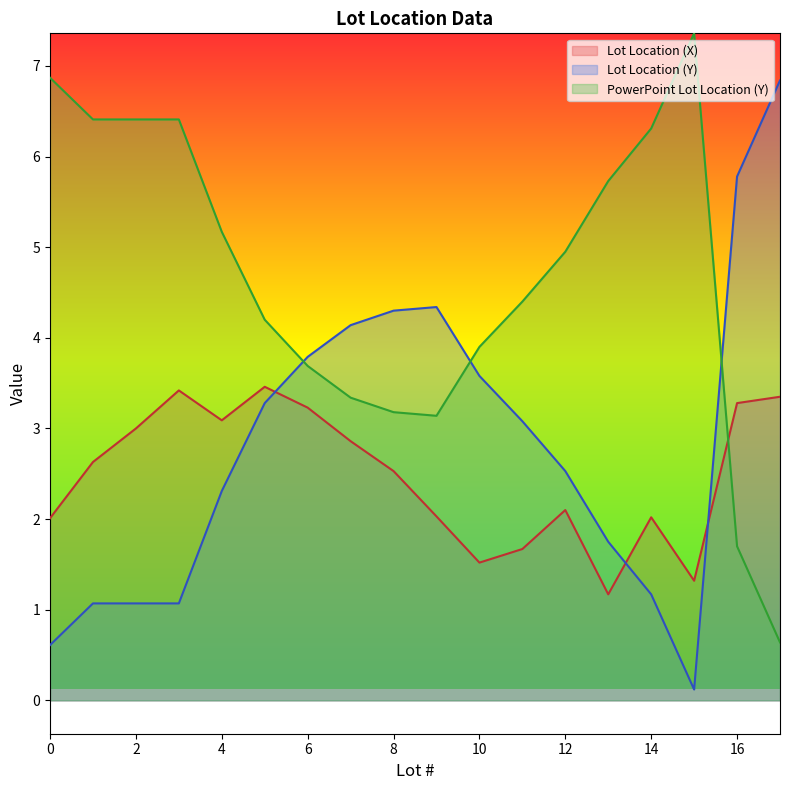

How many data points in PowerPoint Lot Location (Y) are less than 3?

9